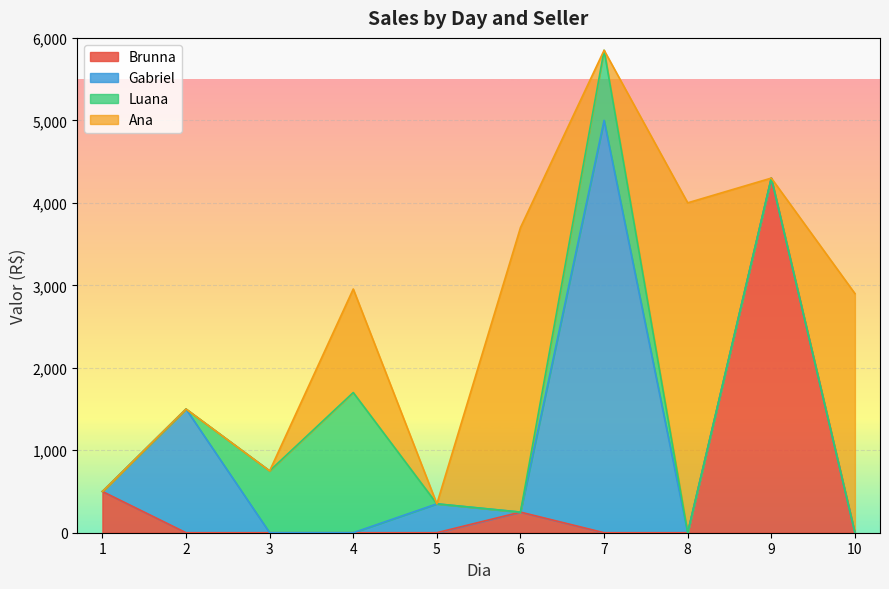

The value of Brunna at 1 is 870. True or false?

False